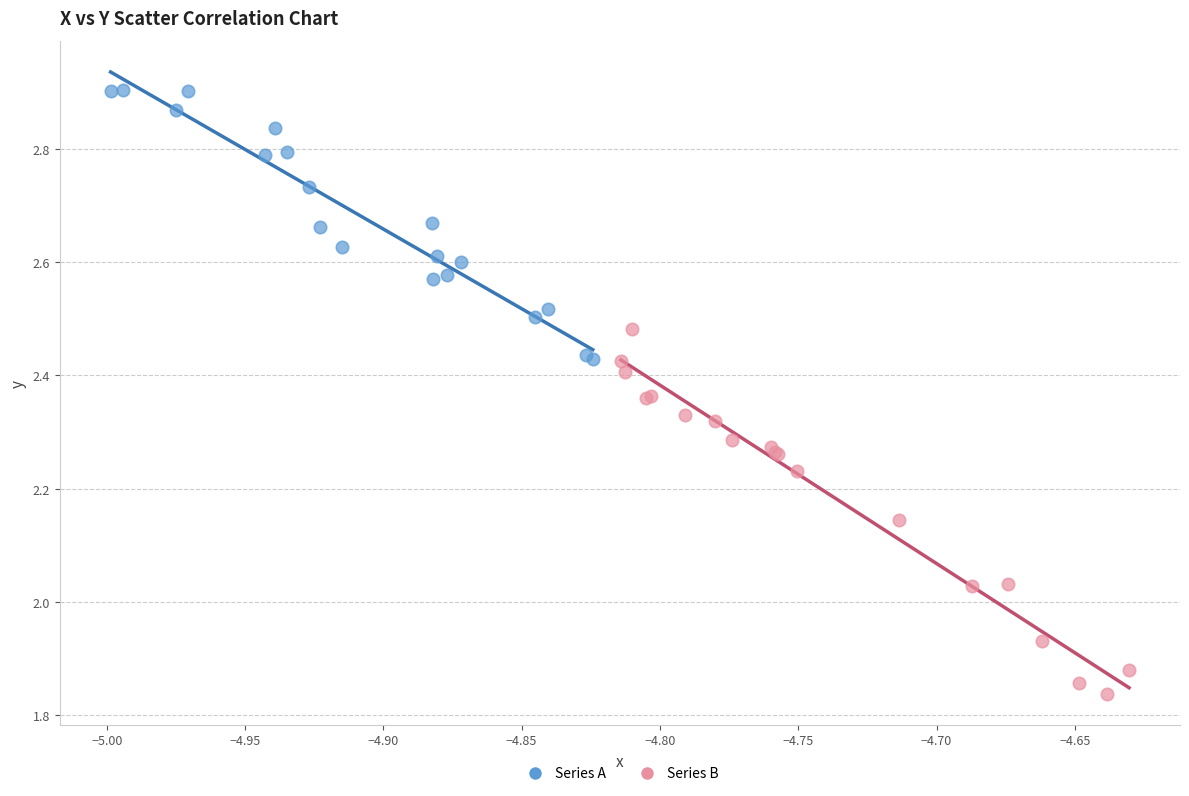

What are all the series names shown in the legend?

Series A, Series B